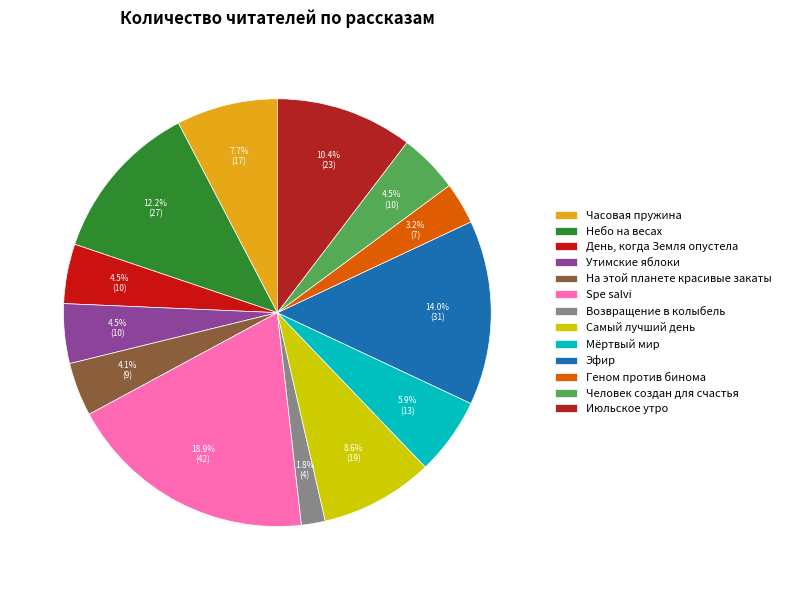

How many segments does this pie chart have?

13